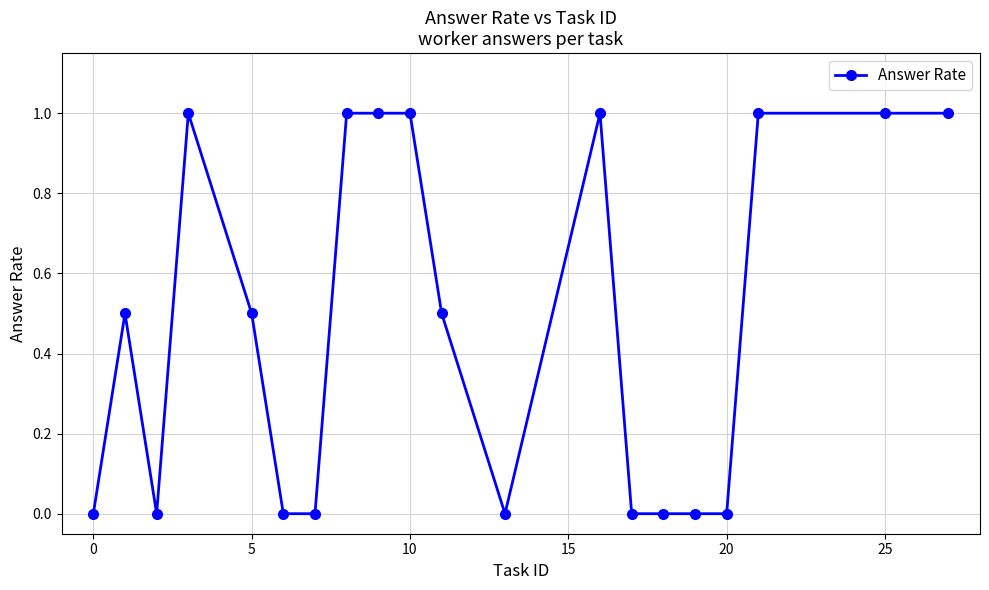

True or false: the data has more than 0 interior local peaks.

True